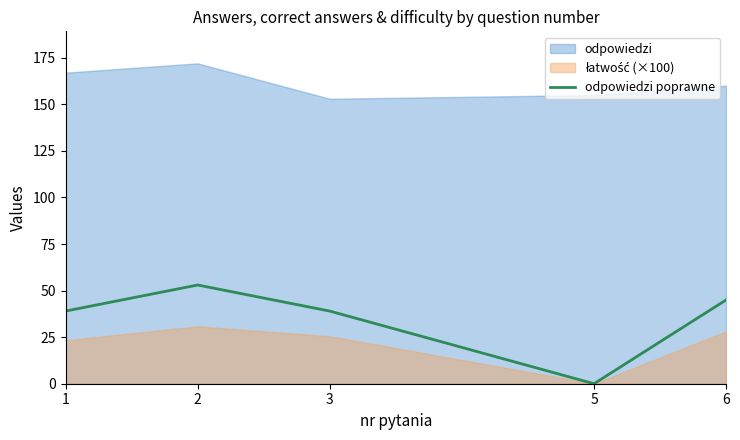

How many values are above zero?

4